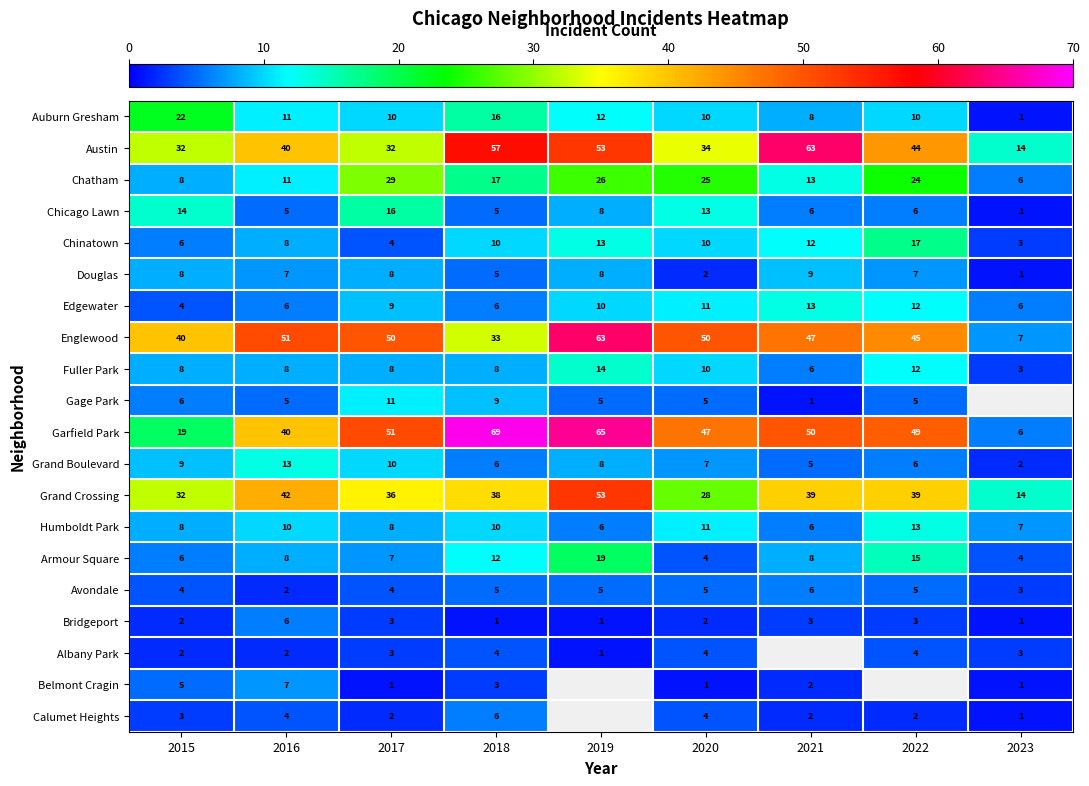

Is it true that Avondale equals 0.8 at 2016?

False